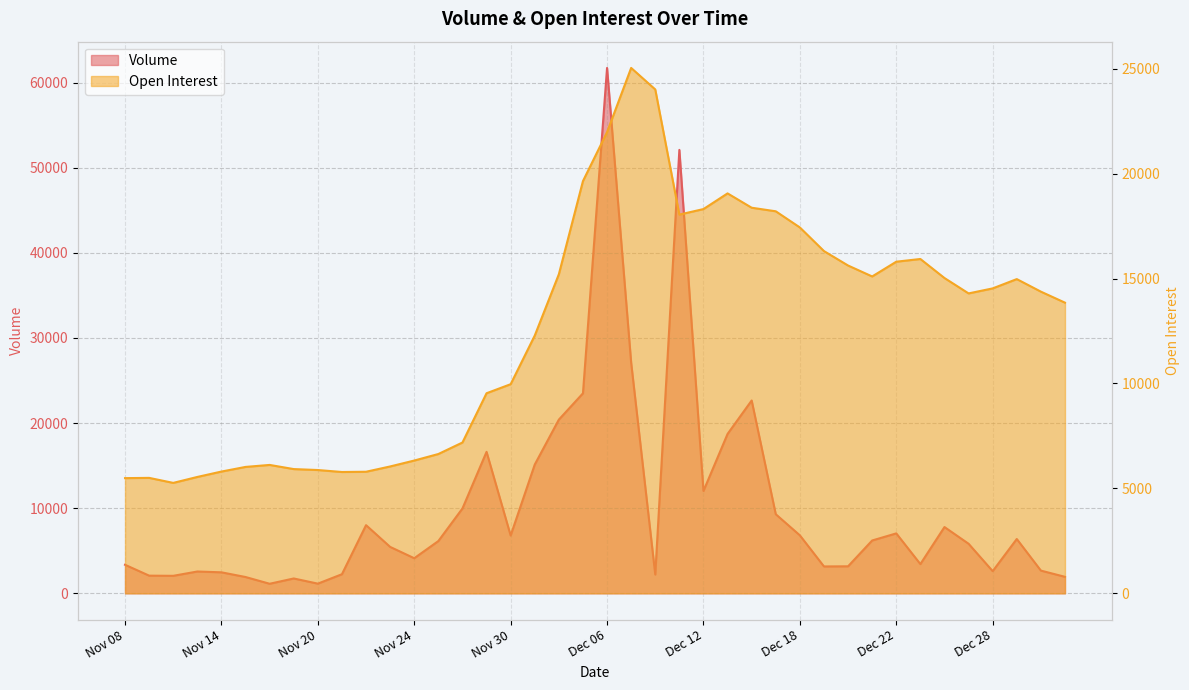

What is the total value across all series at Dec 01?

27410